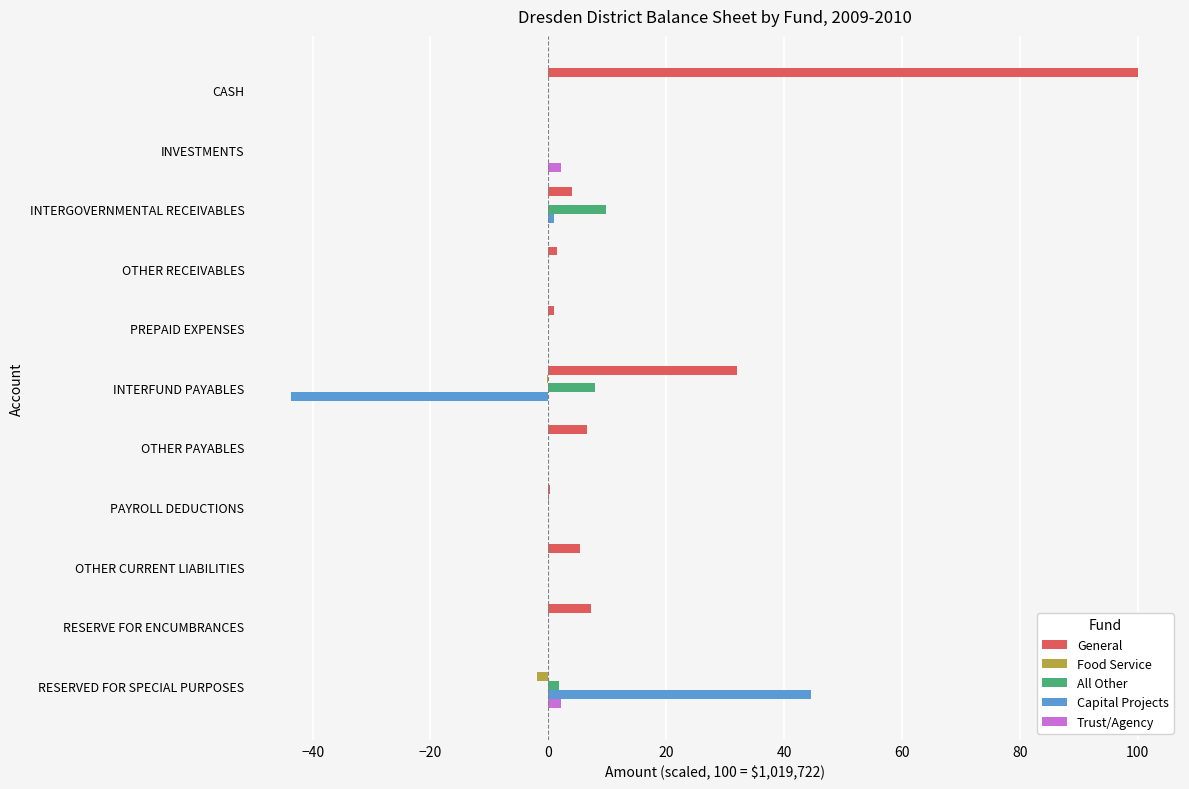

Which series changed the most between CASH and RESERVE FOR ENCUMBRANCES?

General